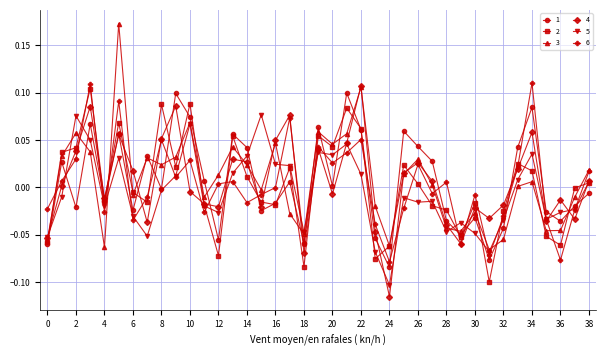

True or false: 5 has more than 2 points higher than both neighbors.

True